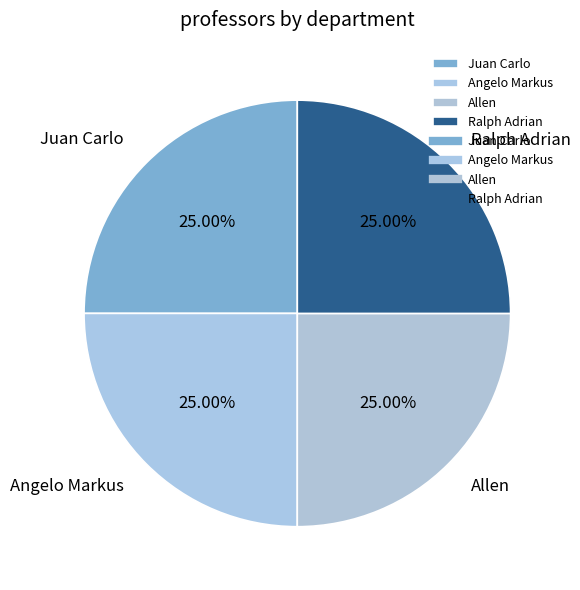

True or false: Angelo Markus accounts for 25% of the total.

True